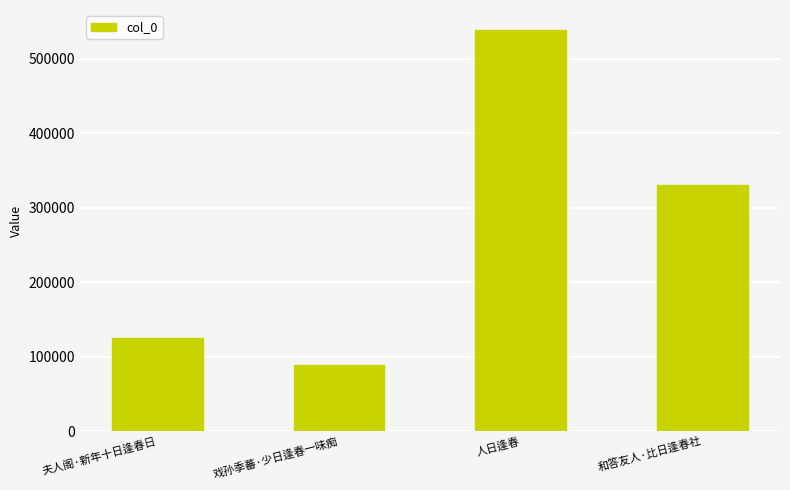

Approximately how many times larger is the value at 和答友人·比日逢春社 compared to 人日逢春?

0.6